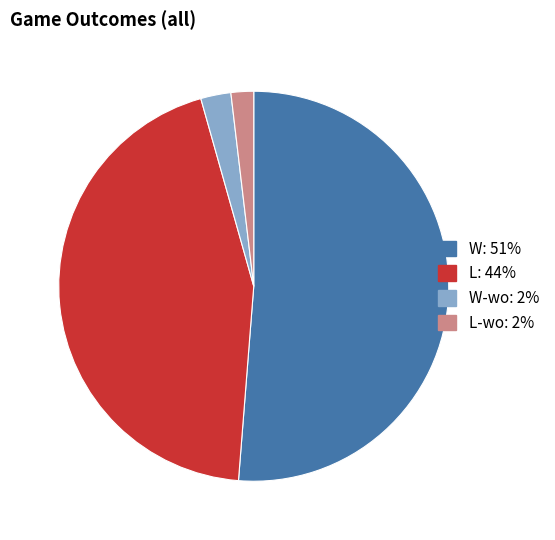

Is there a majority slice in this chart?

Yes